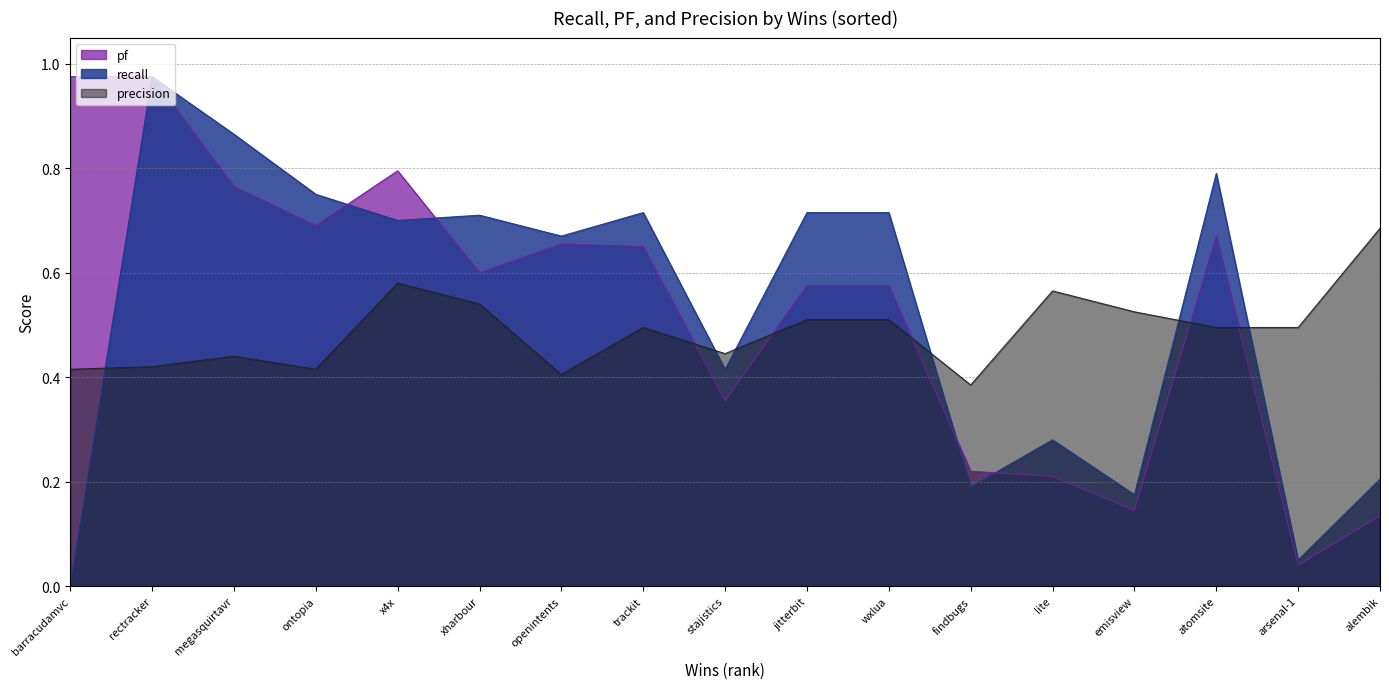

List the series in order of their overall mean, highest first.

pf, recall, precision